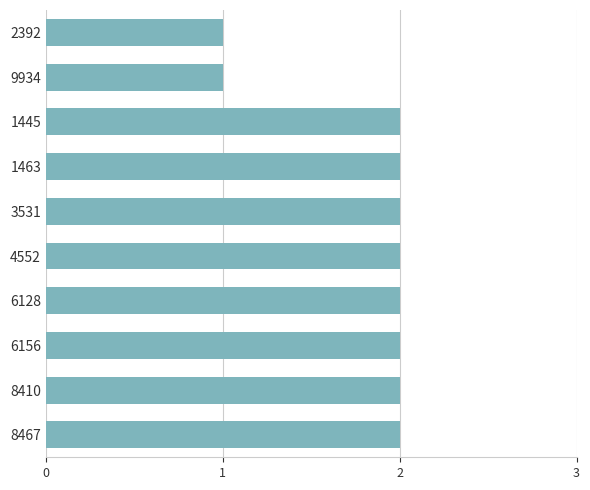

The value at 1445 is 3. True or false?

False